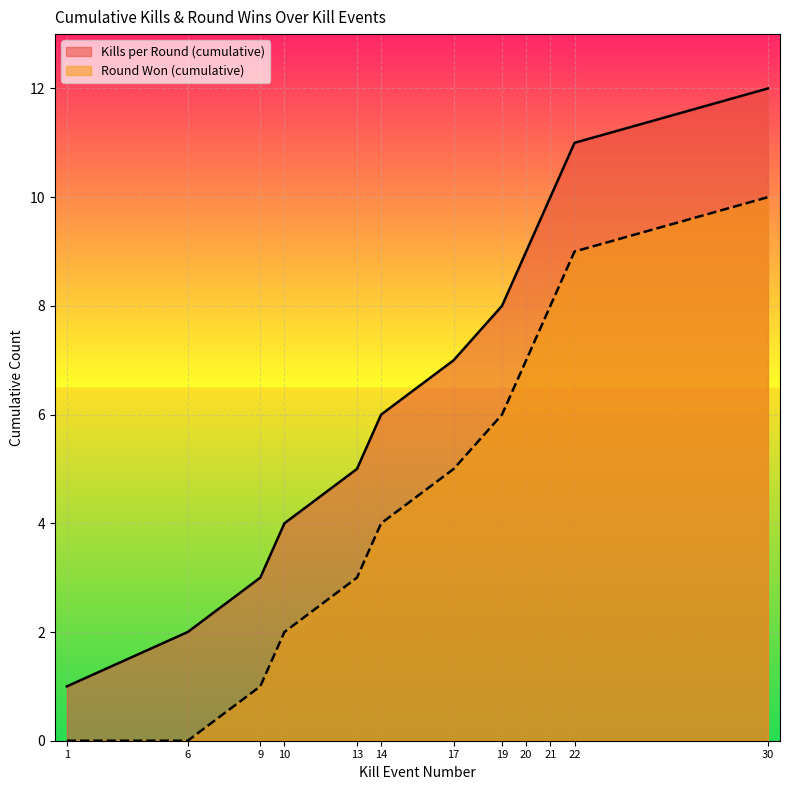

What is the sum of the Kills per Round (cumulative) values at 19 and 10?

12